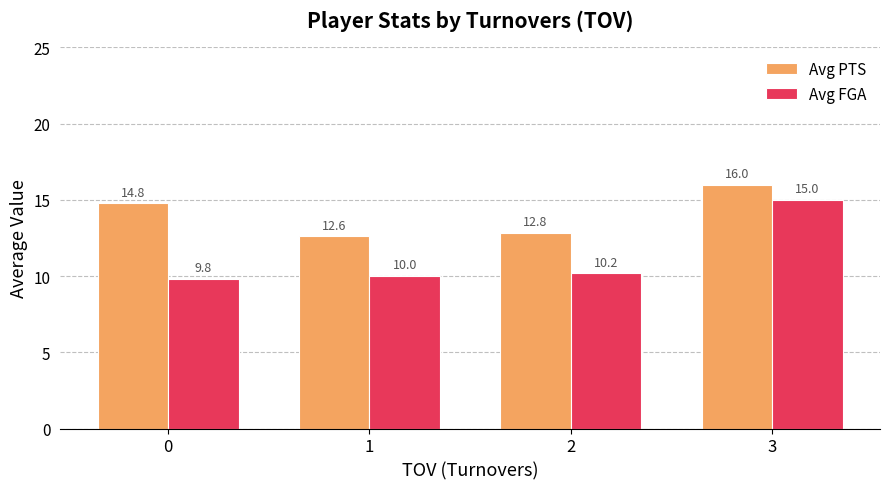

What is the minimum value shown in the chart?

9.8